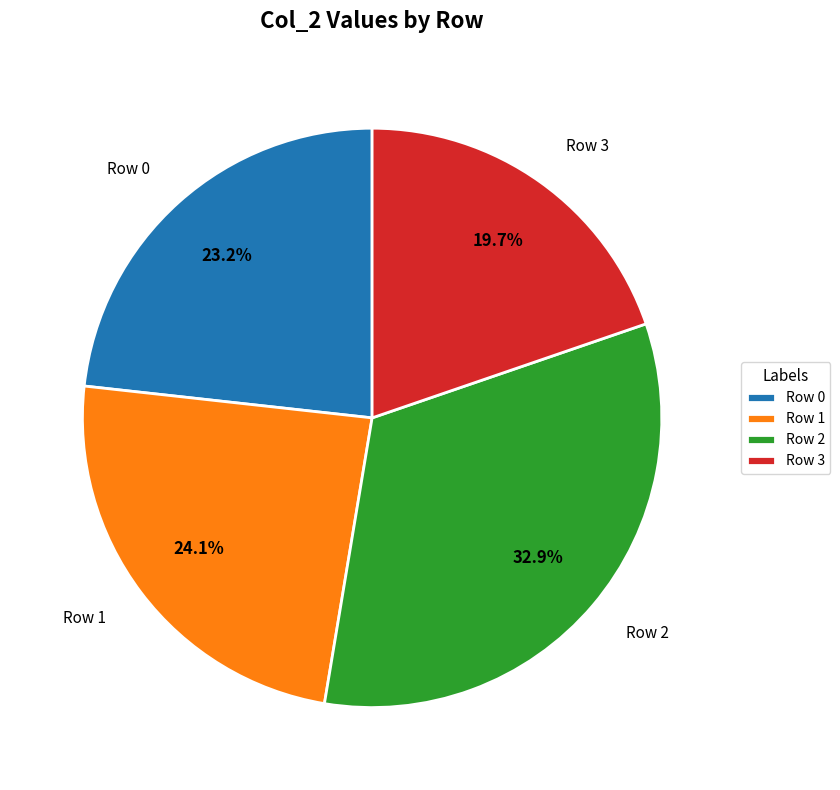

The Row 1 slice represents 24% of the pie. True or false?

True